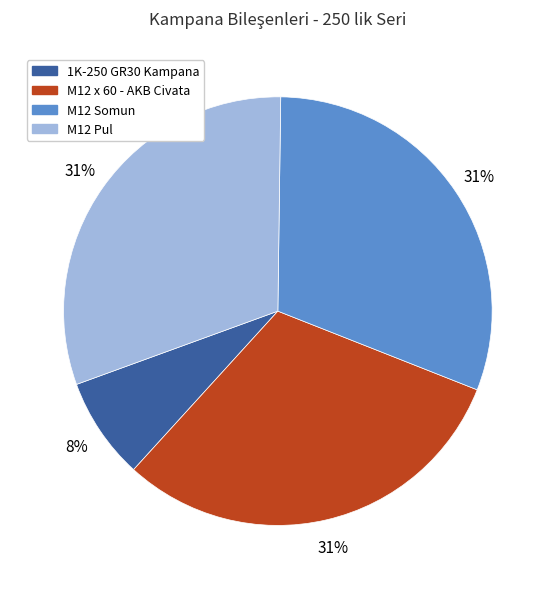

To the nearest percent, what is the average slice percentage?

25%